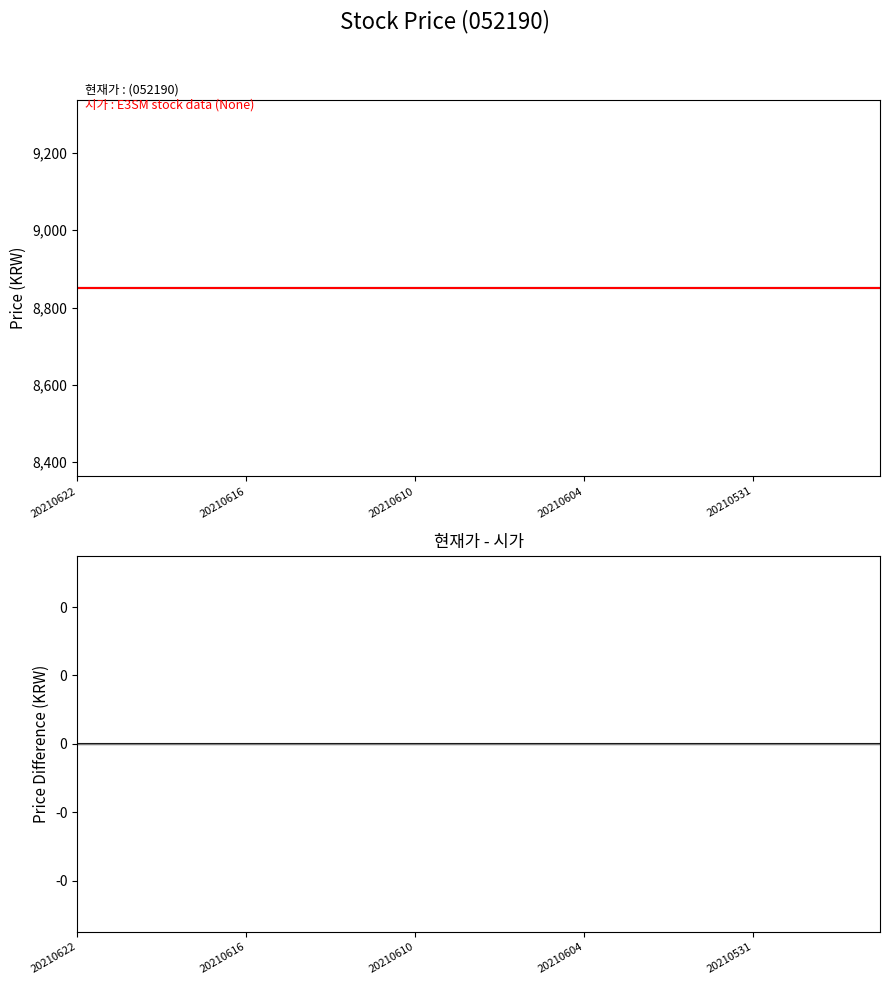

True or false: 현재가 - 시가 and 현재가 intersect in this chart.

False